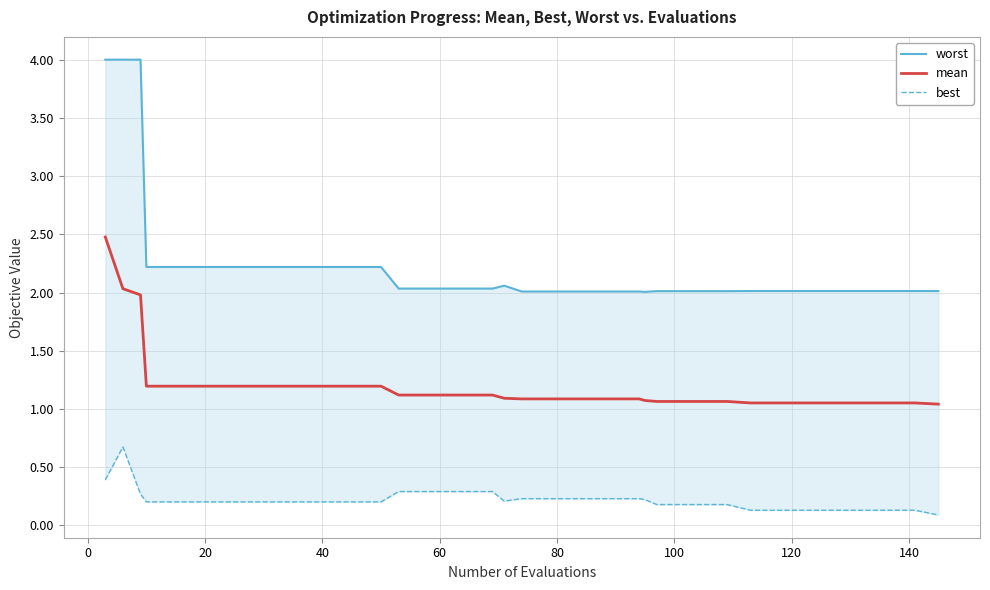

What are all the series names shown in the legend?

worst, mean, best